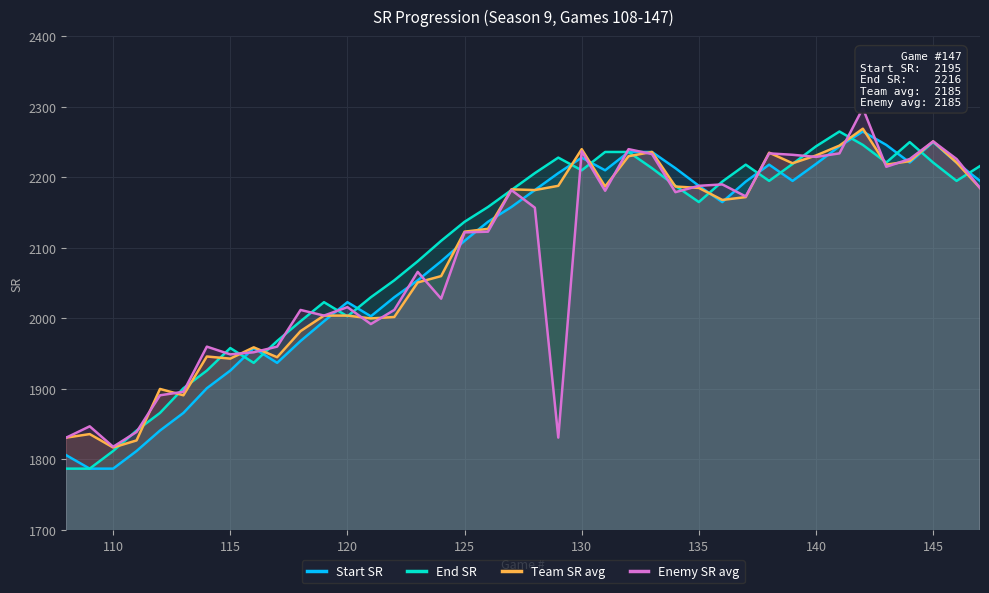

In End SR, how many points are higher than both neighbors (excluding endpoints)?

6